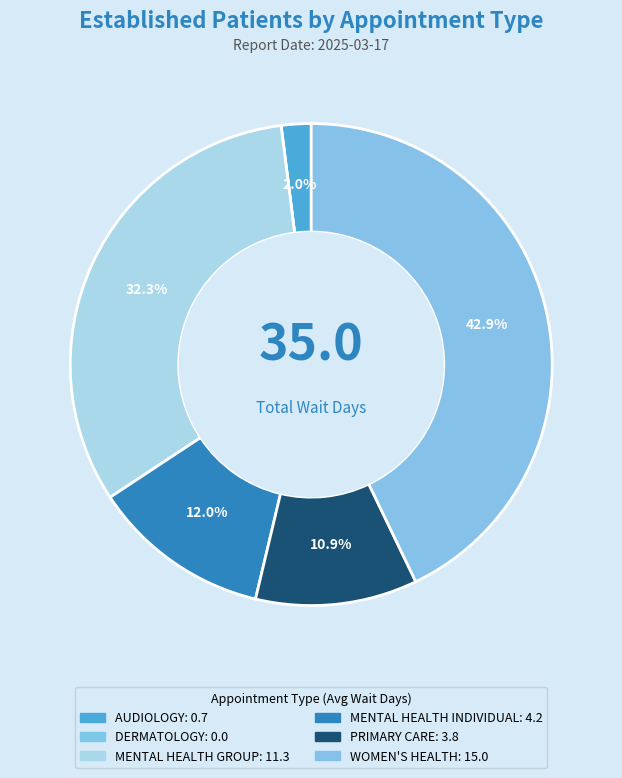

What percentage is the AUDIOLOGY slice, to the nearest percent?

2%